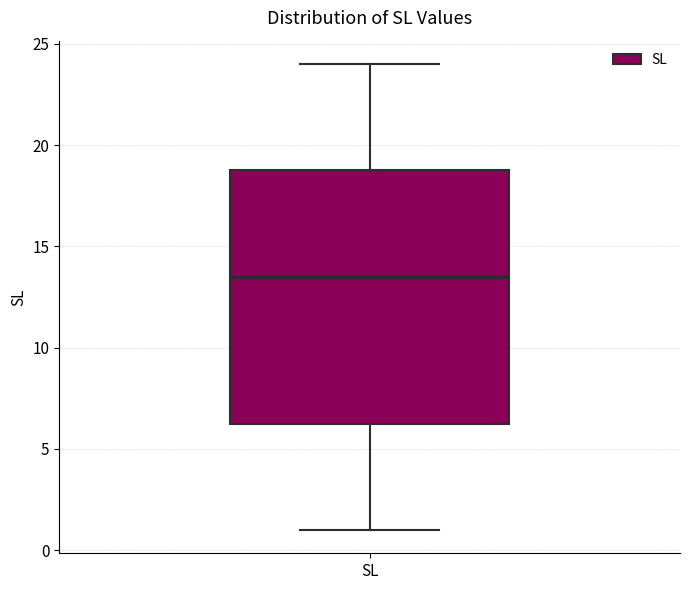

Read this box plot against the y-axis: the position of the median line, the range covered by the box, and the ends of both whiskers. The values are not printed on the chart, so give them approximately, as read against the axis.

median 13.5, box 6.5 to 19.0, whiskers 1.0 to 24.0